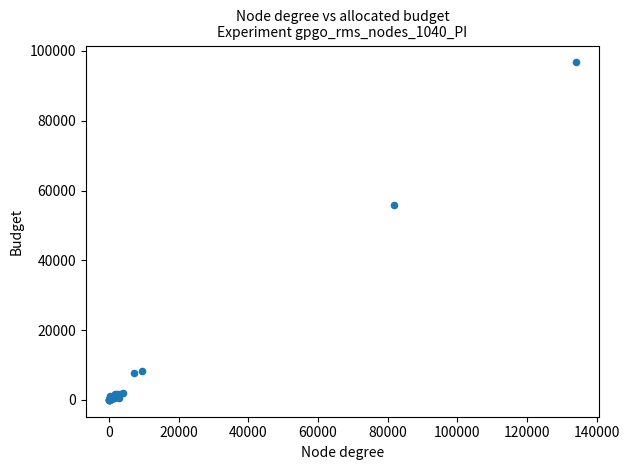

What Y value in the scatter plot is closest to 48363?

55887